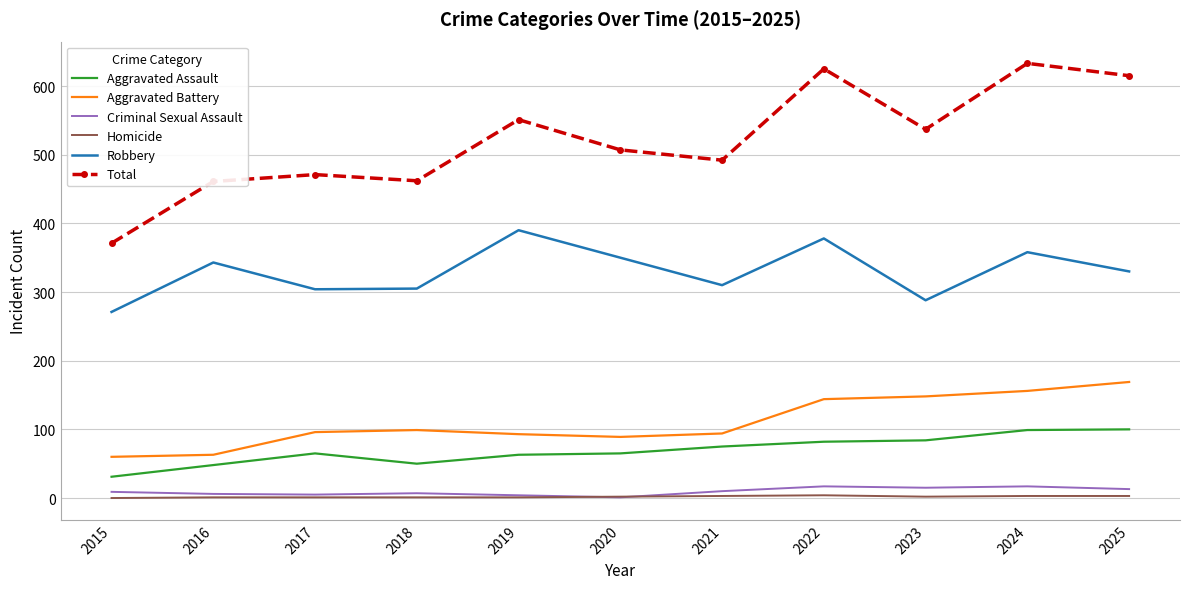

The Aggravated Battery series shows 272 at 2024. True or false?

False